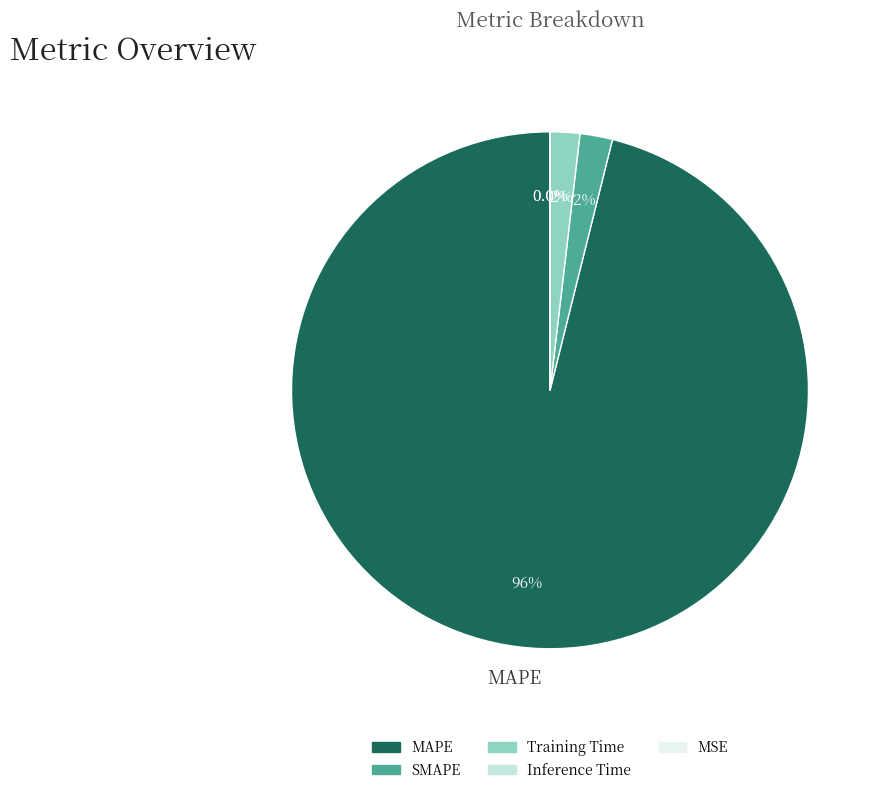

What is the largest slice in the pie chart?

MAPE